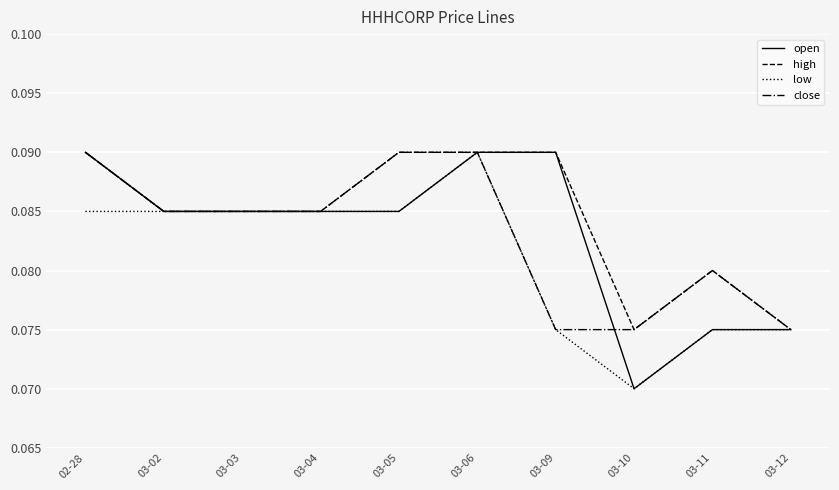

At which label does low reach its peak?

03-06